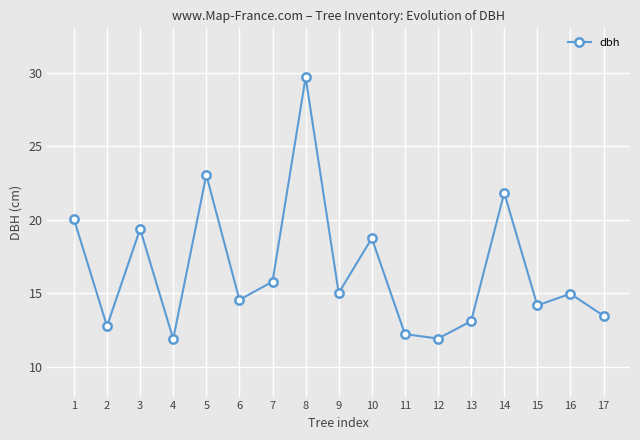

At which category does the data reach its first local peak?

3